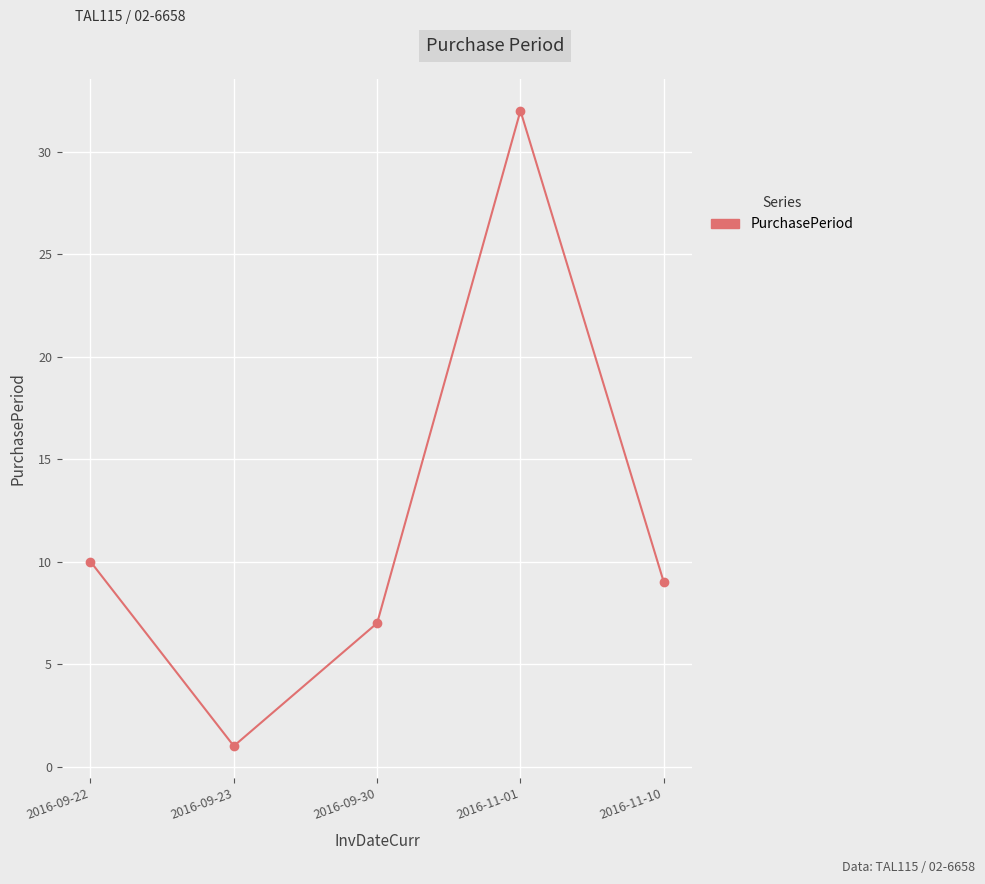

Which label corresponds to the largest value in the chart?

2016-11-01